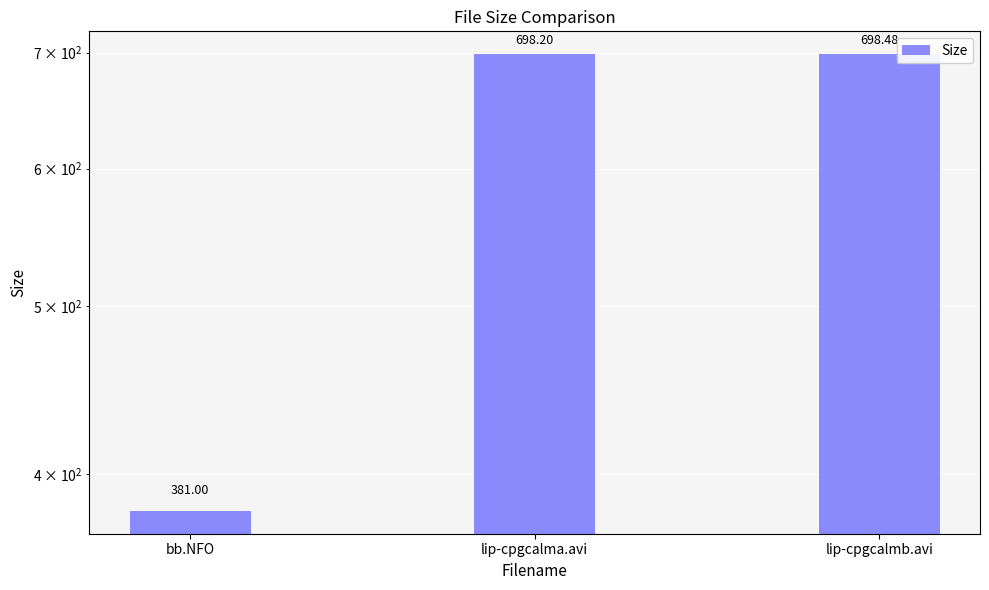

What is the maximum value shown in the chart?

698.5